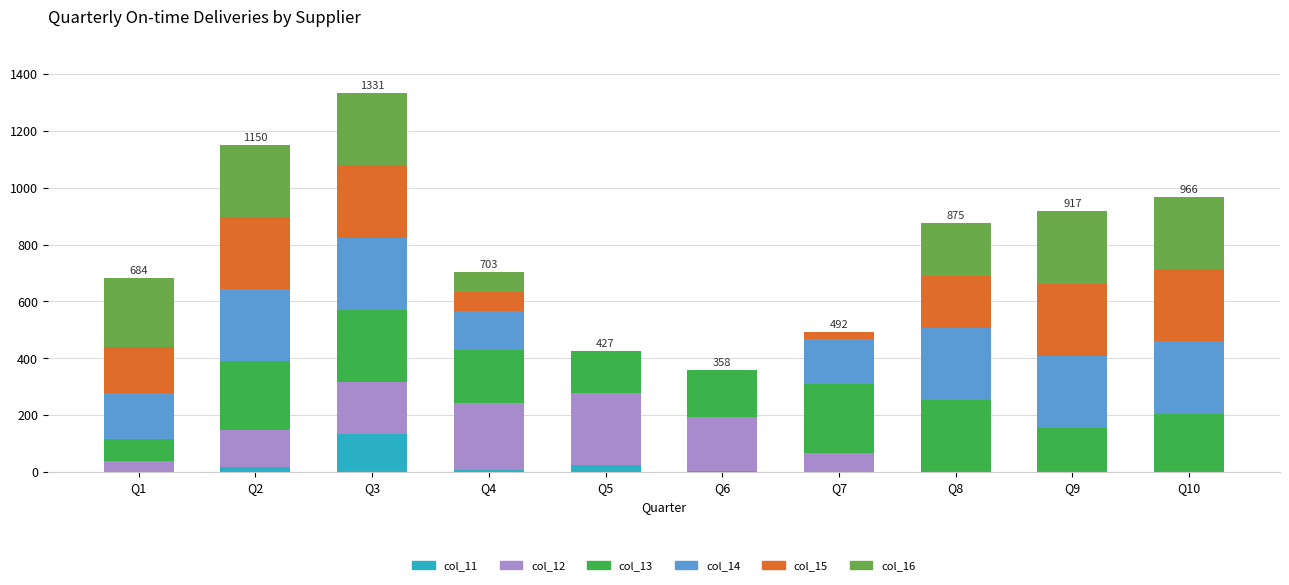

Which category has the highest value in the col_11 series?

Q3